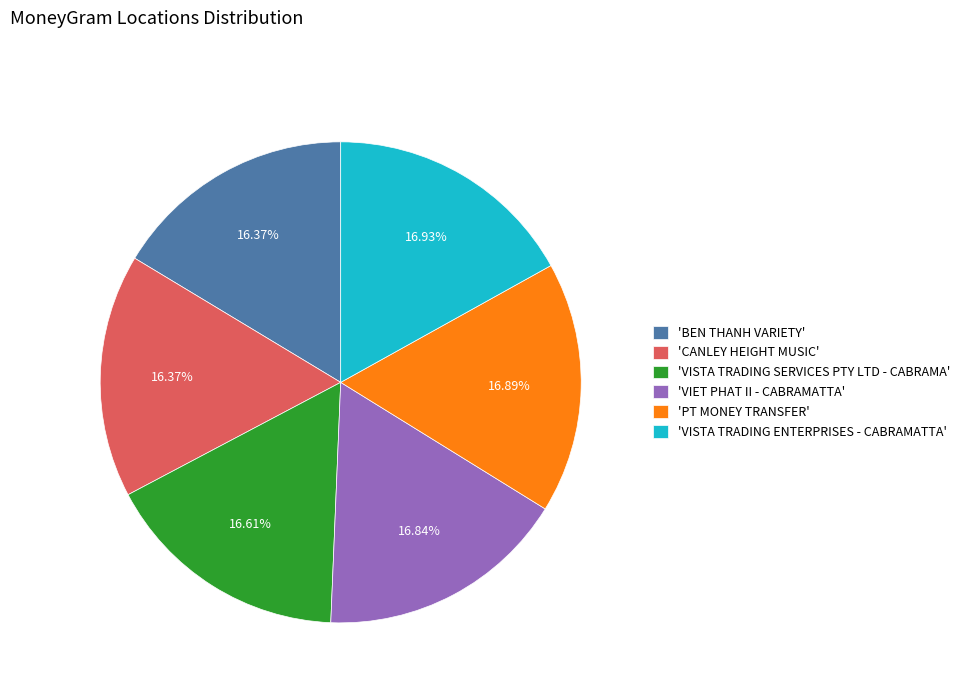

To the nearest percent, what is the difference between the largest and smallest slice percentages?

1%